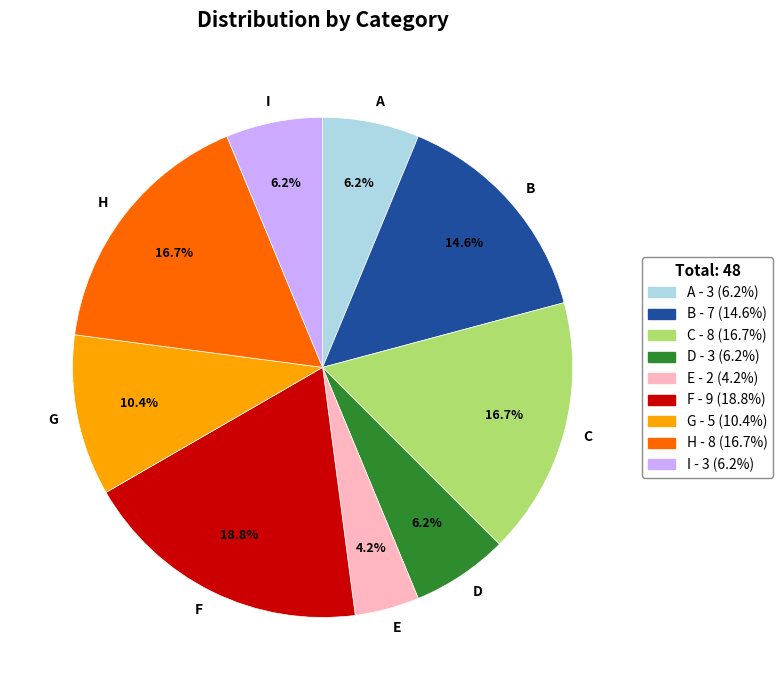

Which has a higher value, G or C?

C